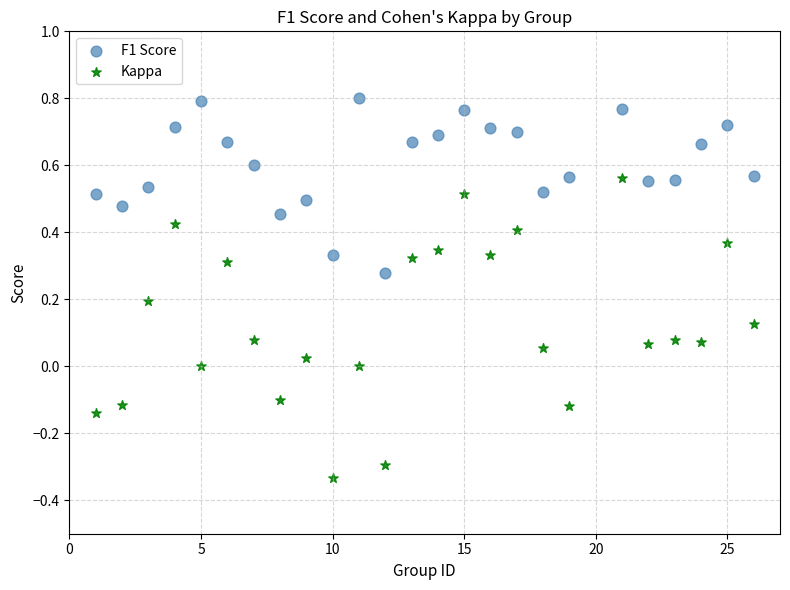

Across all data points, what is the range of Y values (max minus min)?

1.1